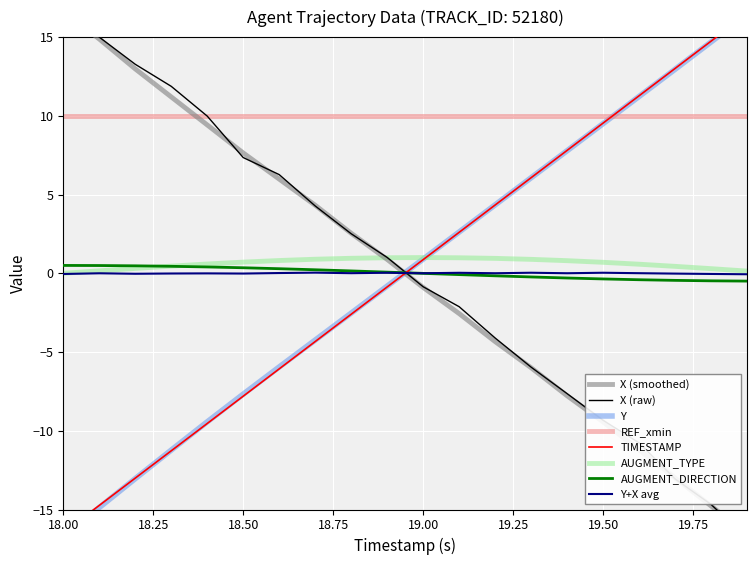

What value does the X series have at 19.0?

-0.9